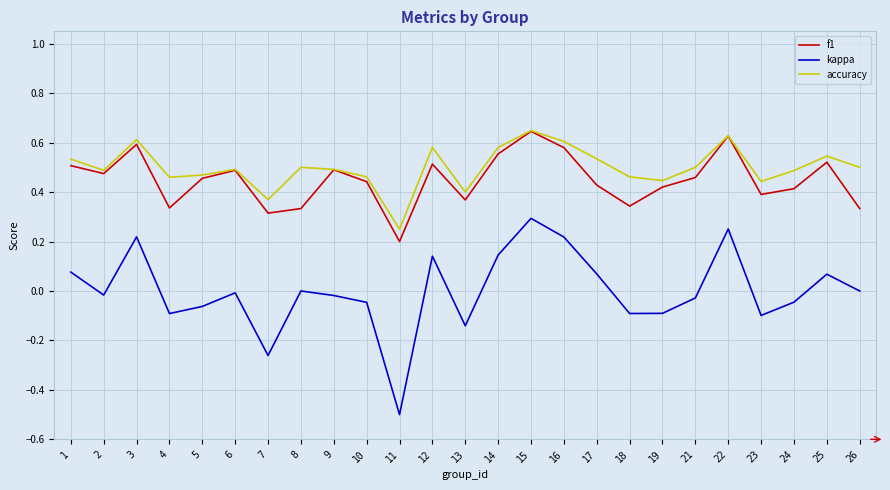

The value of f1 at 13 is 0.6. True or false?

False